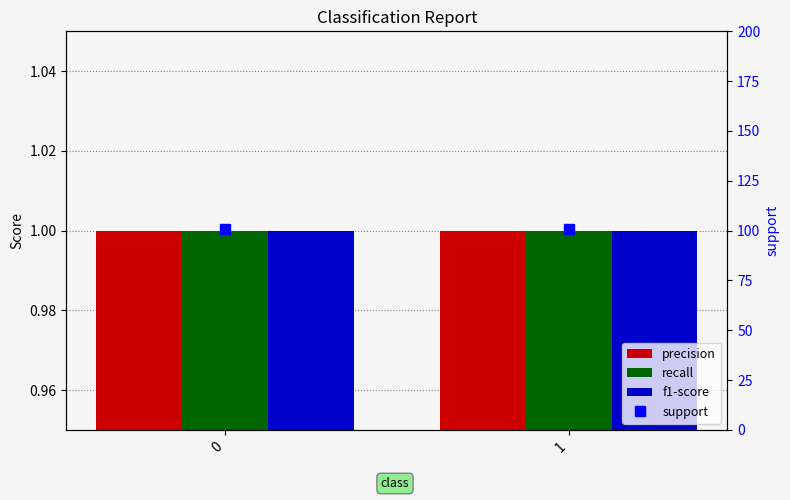

Which series has the largest range (max minus min)?

precision